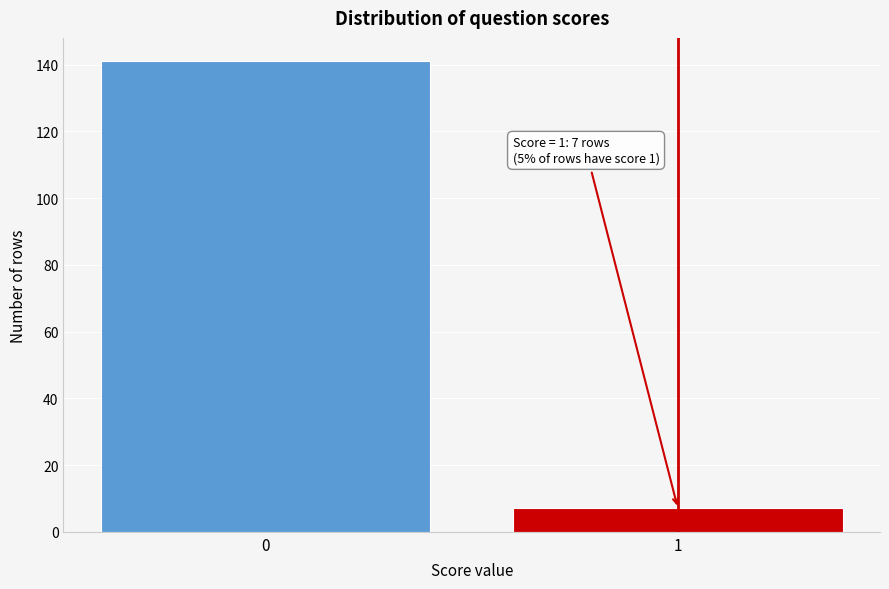

Reading right to left, transcribe all the data shown in this chart.

1=7	0=141